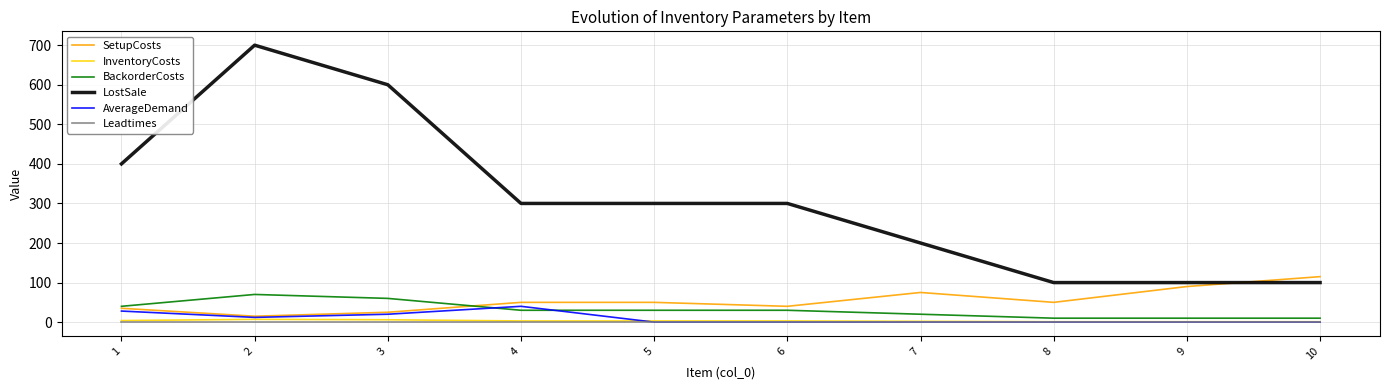

Is the value of LostSale at 5 greater than the value of BackorderCosts at 10?

Yes